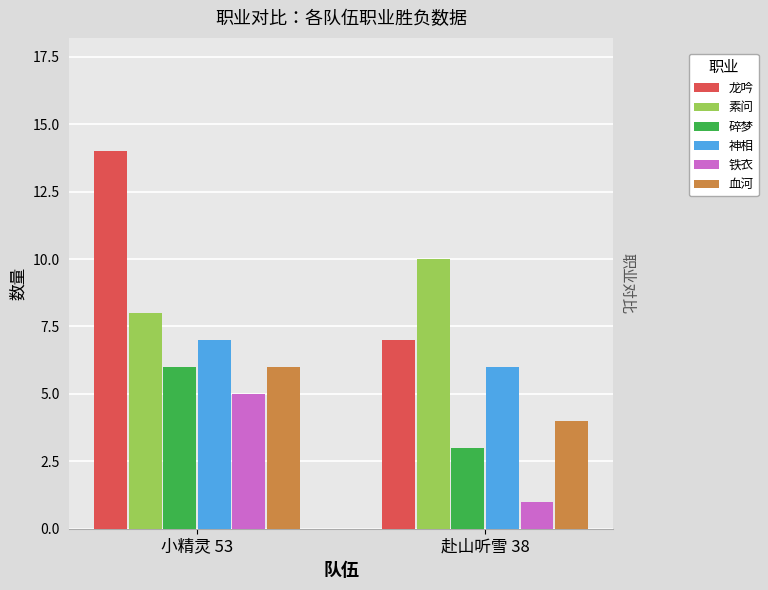

Which category has the lowest value in the 碎梦 series?

赴山听雪 38